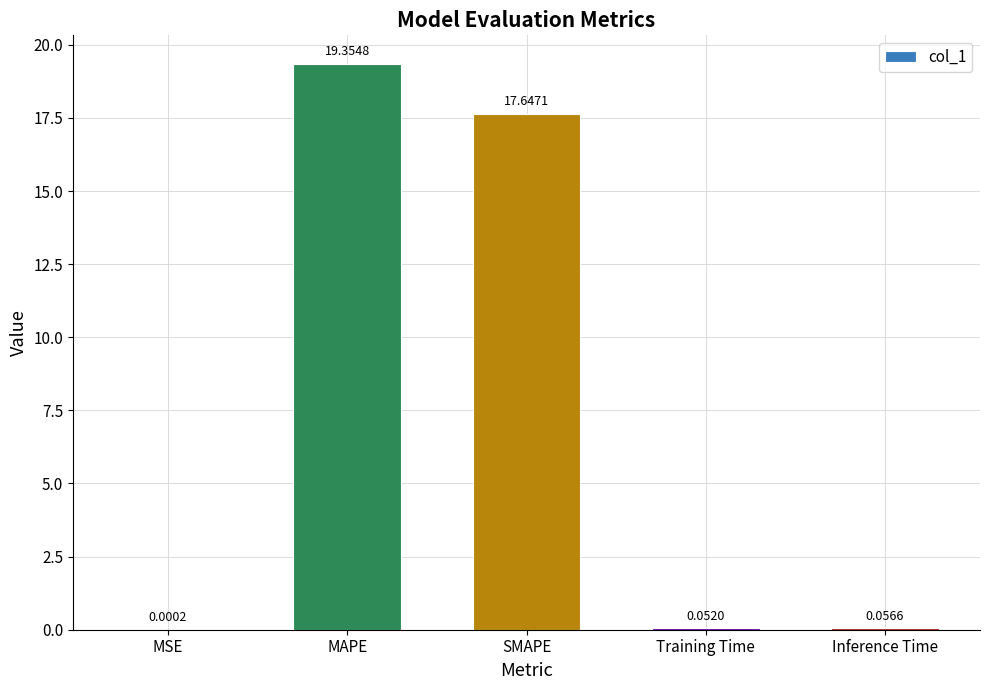

What is the sum of all values?

37.1